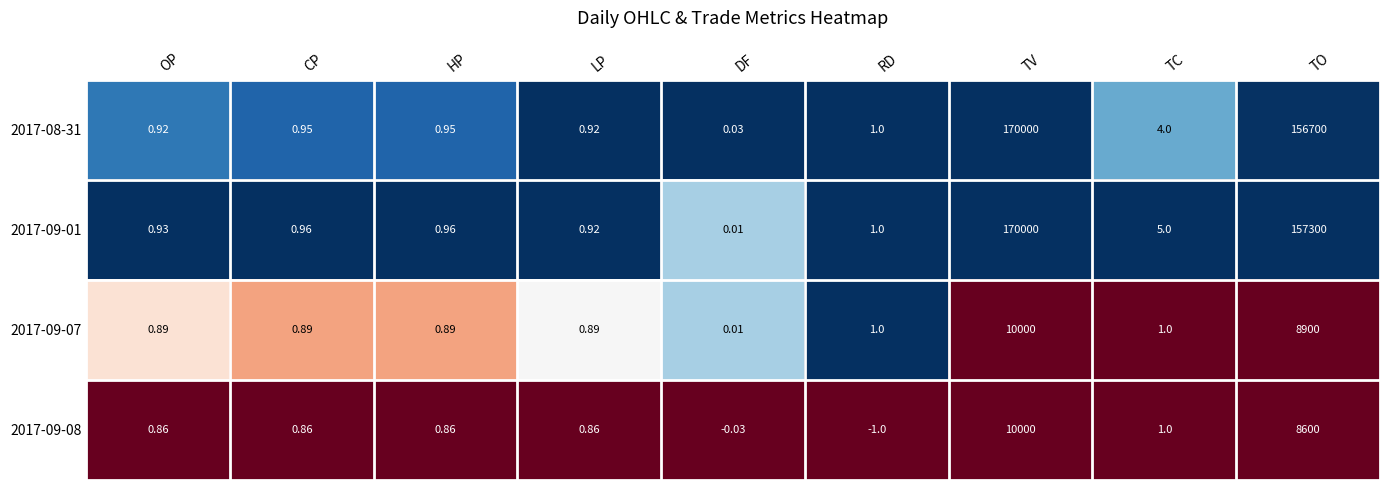

How many values in 2017-09-08 are above zero?

7